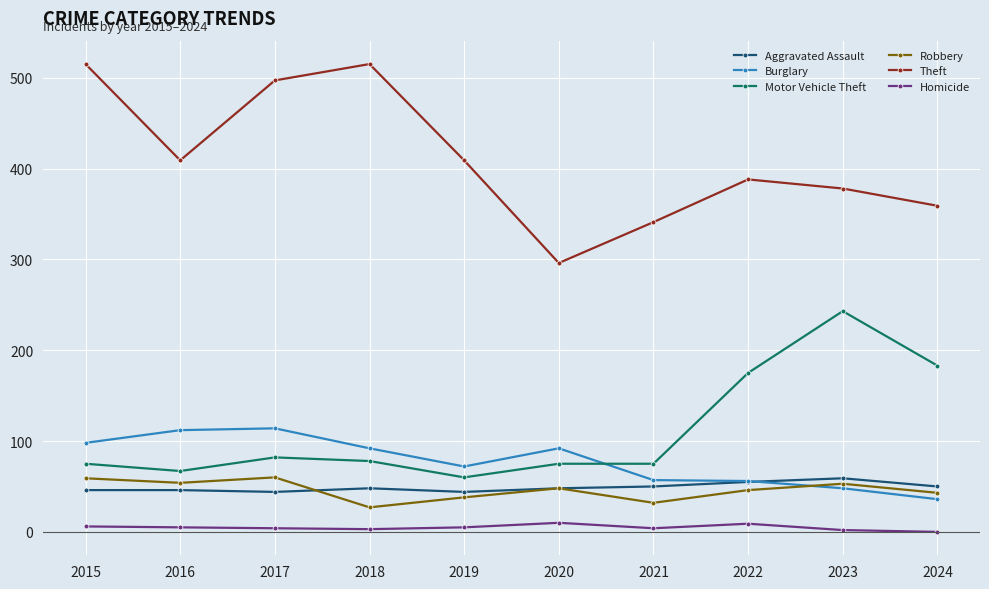

True or false: Burglary has more than 0 interior local peaks.

True